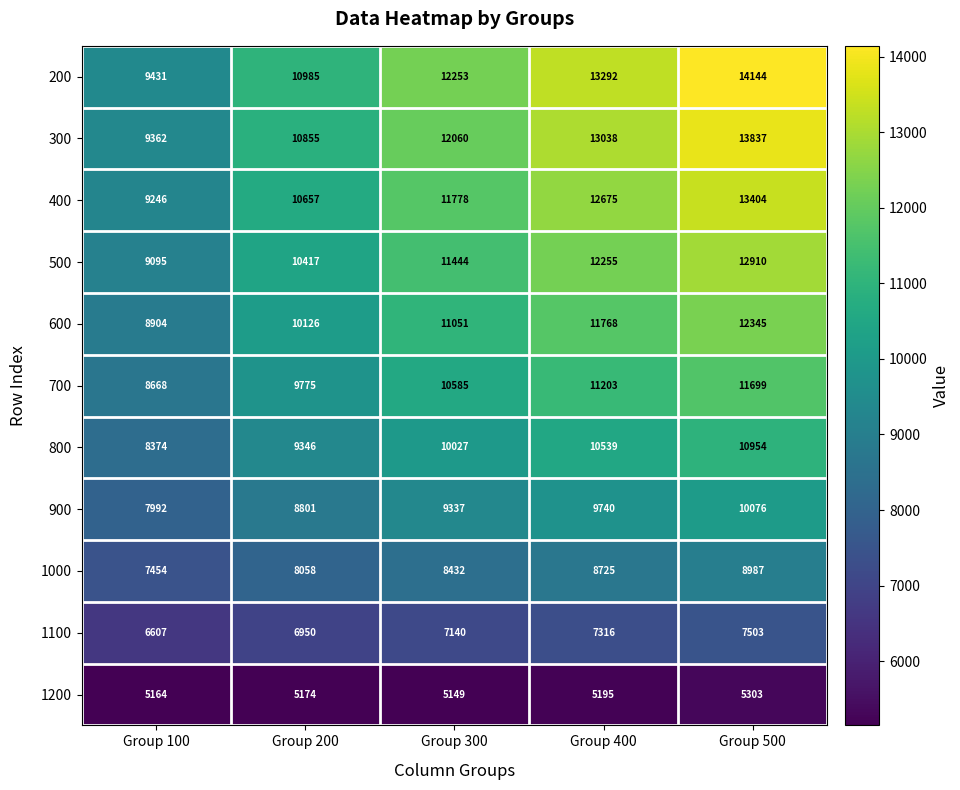

At which category is the sum across all series the highest?

Group 500